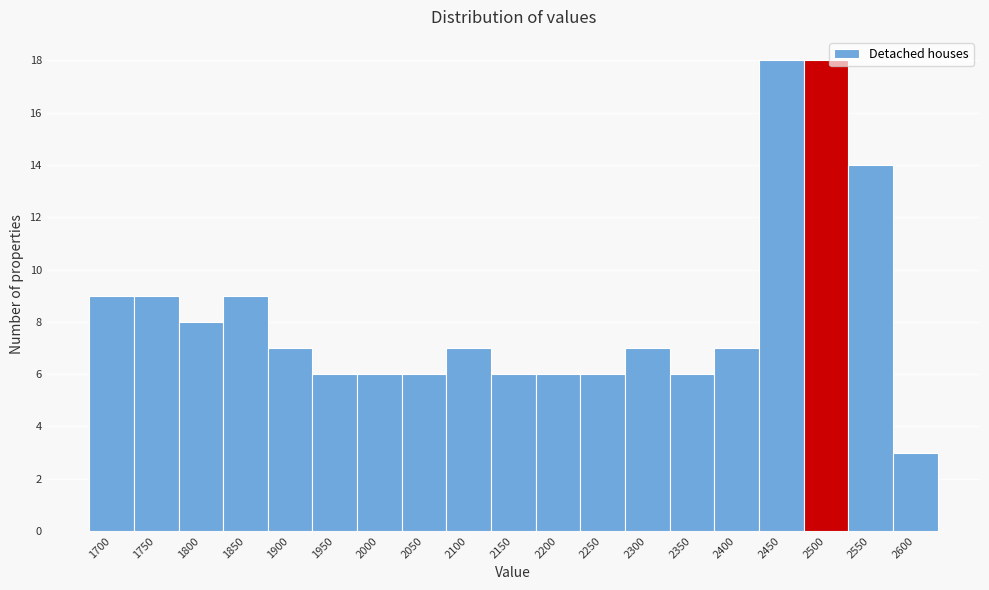

Reading left to right, transcribe all the data shown in this chart.

1700=9	1750=9	1800=8	1850=9	1900=7	1950=6	2000=6	2050=6	2100=7	2150=6	2200=6	2250=6	2300=7	2350=6	2400=7	2450=18	2500=18	2550=14	2600=3